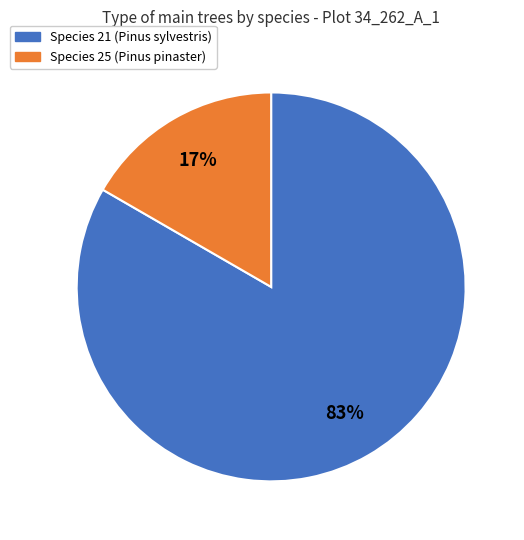

To the nearest percent, what is the average slice percentage?

50%